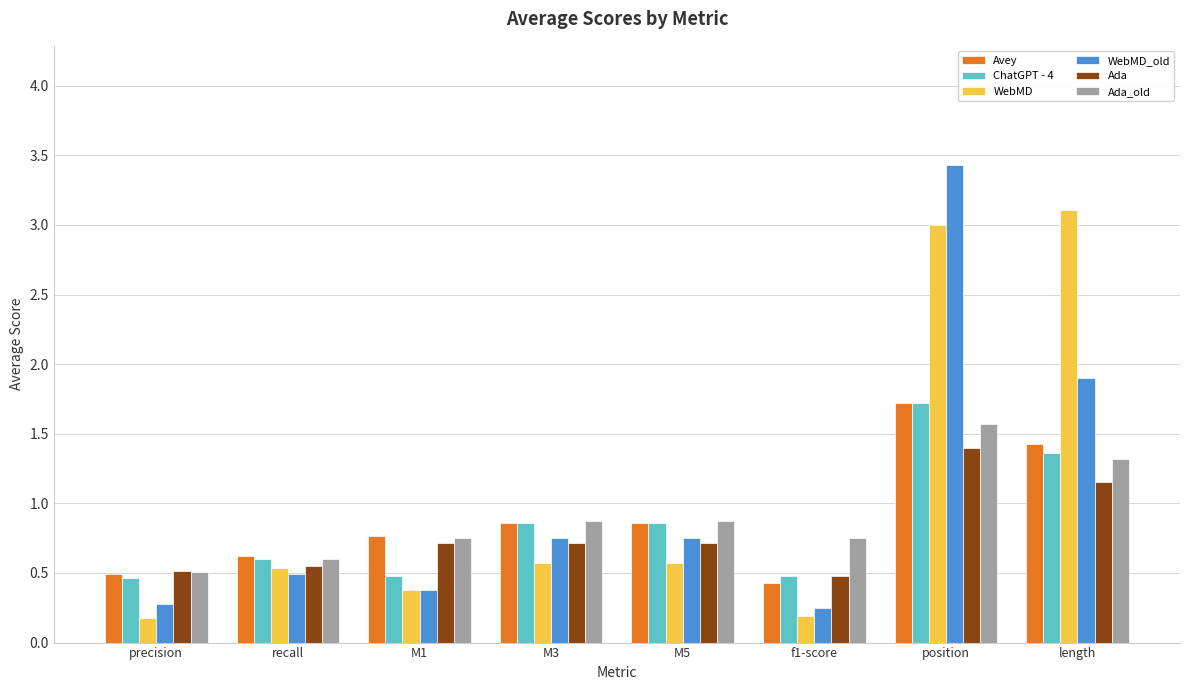

Where is Ada nearest to the value 0?

f1-score